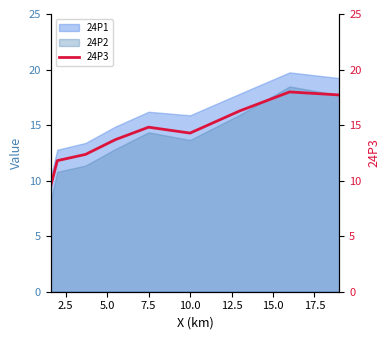

Is it true that 24P1 equals 11.1 at 10.0?

False